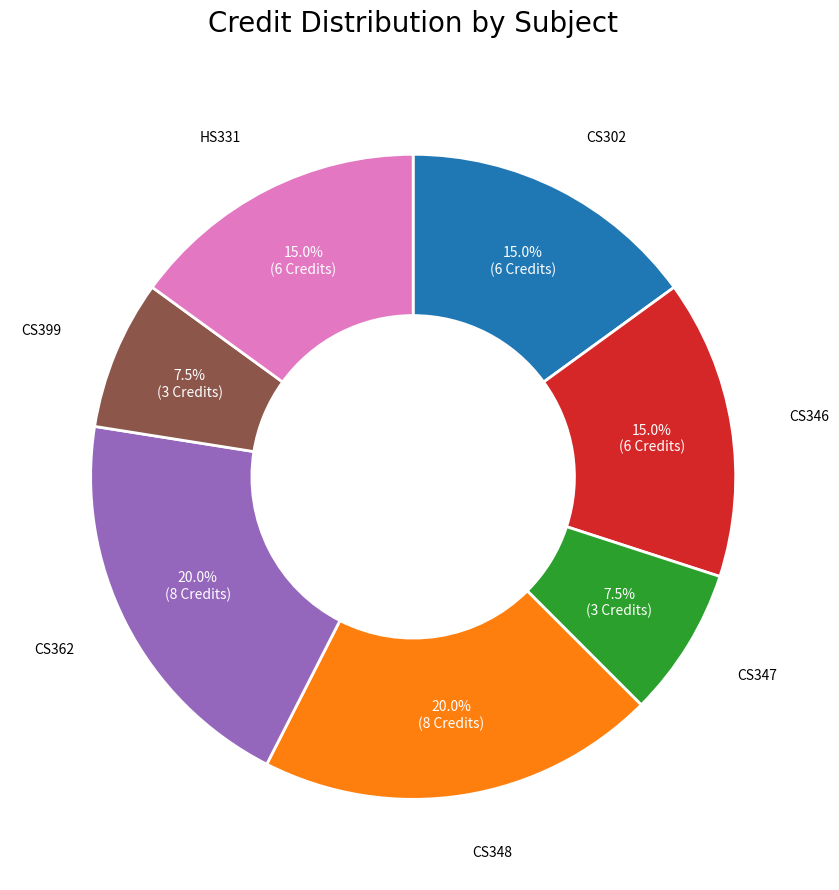

Does any single category account for the majority?

No